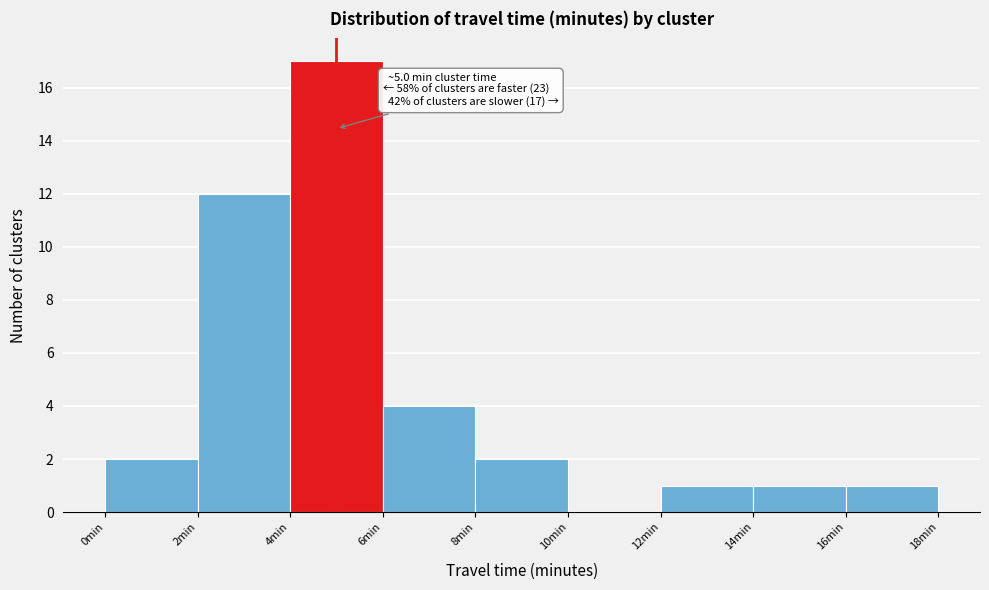

Which range on the x-axis has the tallest bar?

4 to 6